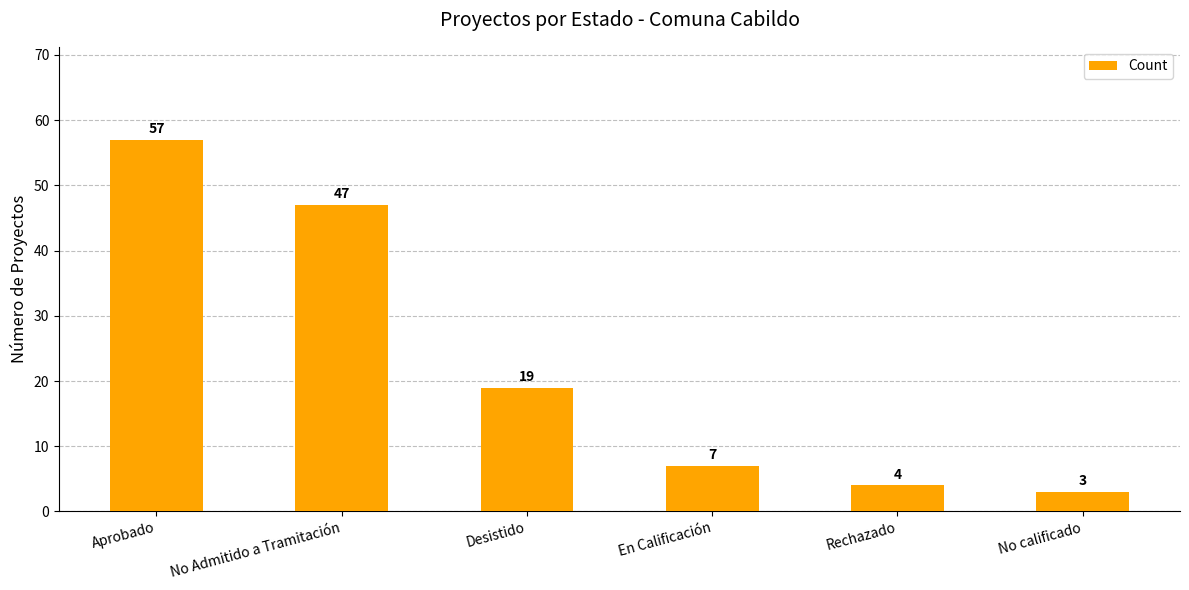

What is the sum of the values at En Calificación and Aprobado?

64